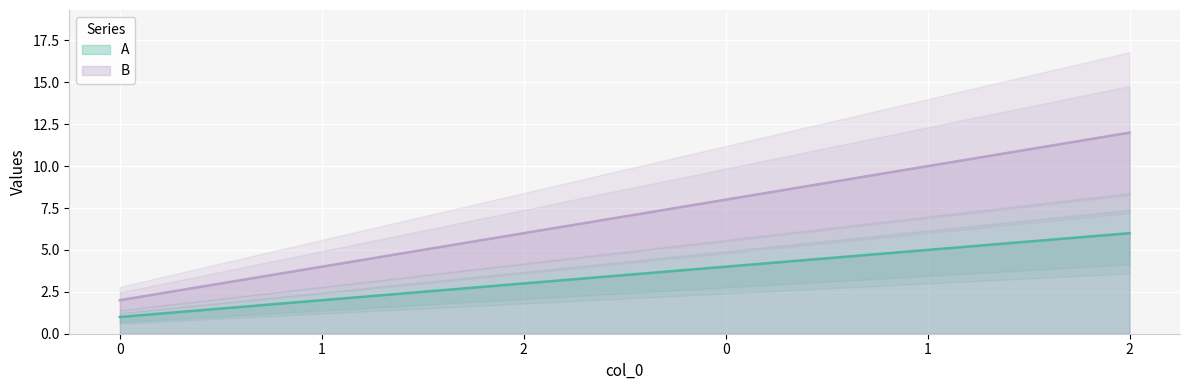

True or false: B has more than 1 interior local peaks.

False